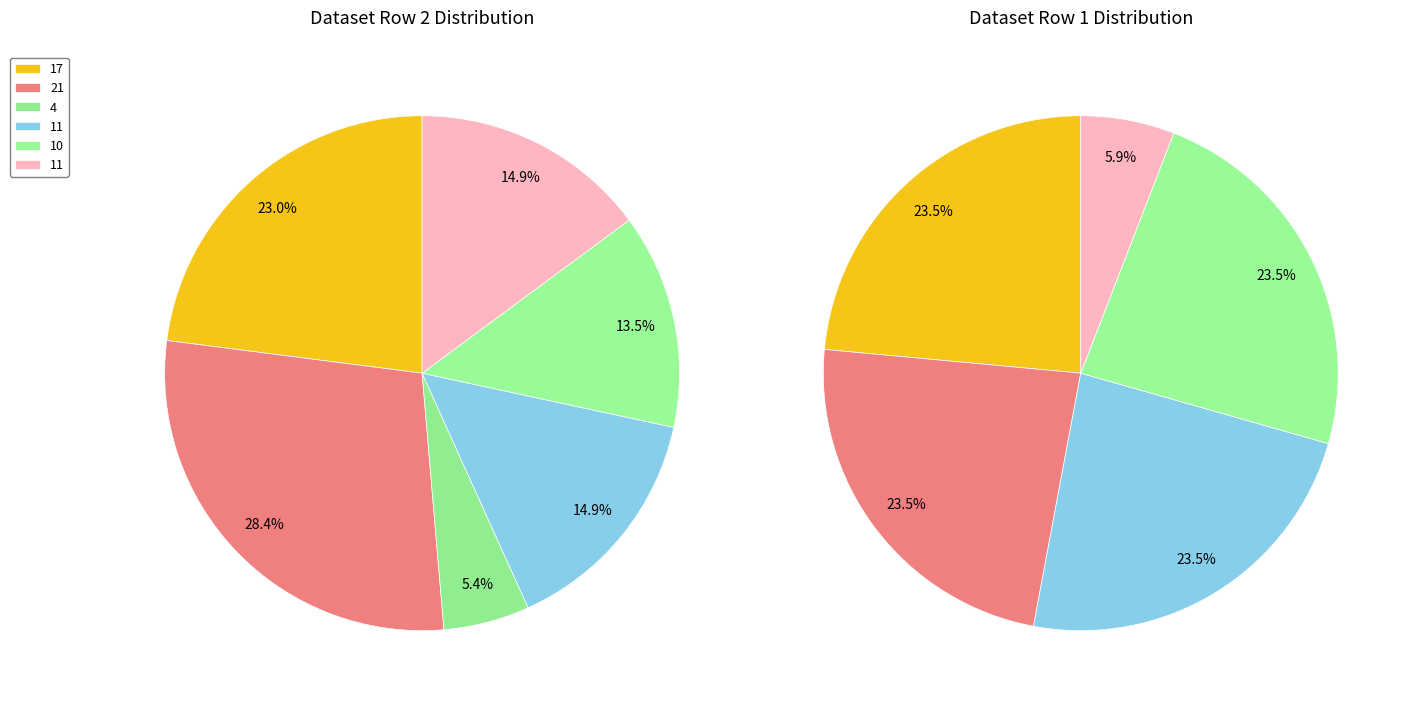

To the nearest percent, what percentage of the pie is 11?

24%